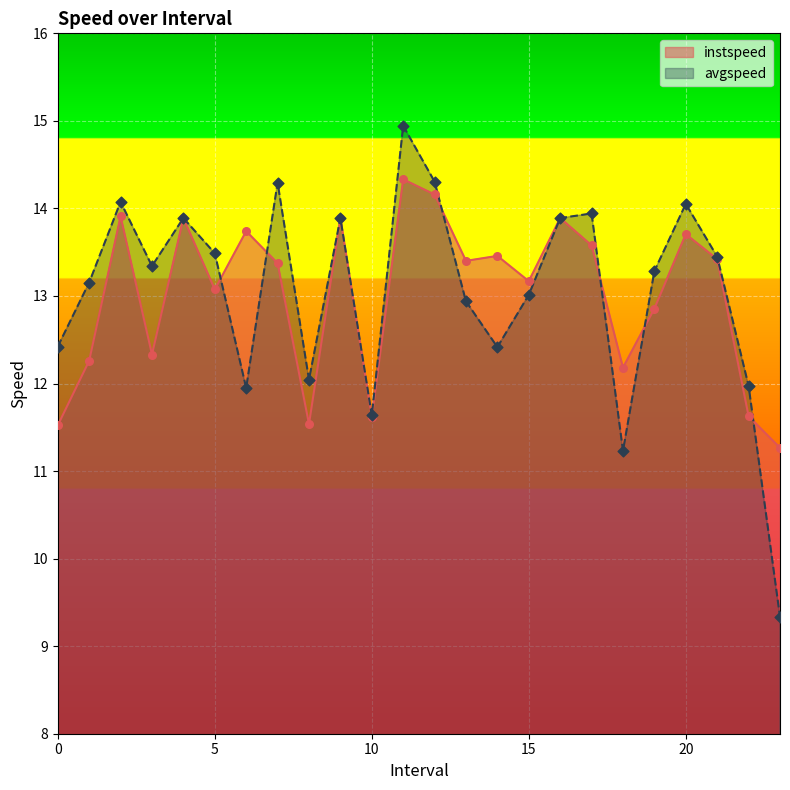

Which series has the widest spread of Y values?

avgspeed